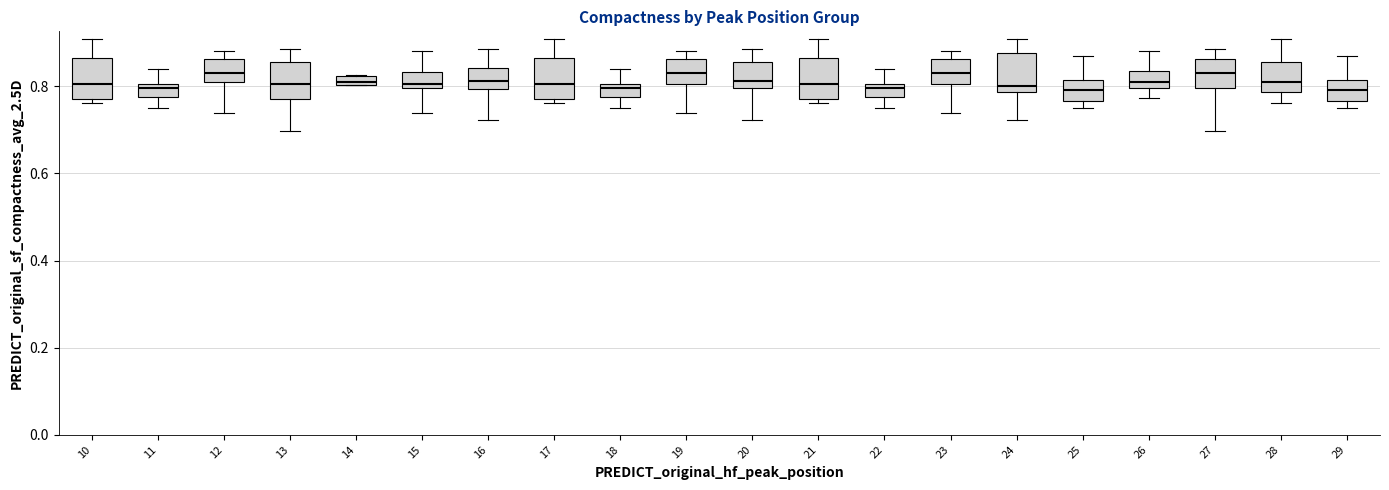

Where does the upper whisker of the box at x = 22 end on the y-axis? The values are not printed on the chart, so give them approximately, as read against the axis.

0.84